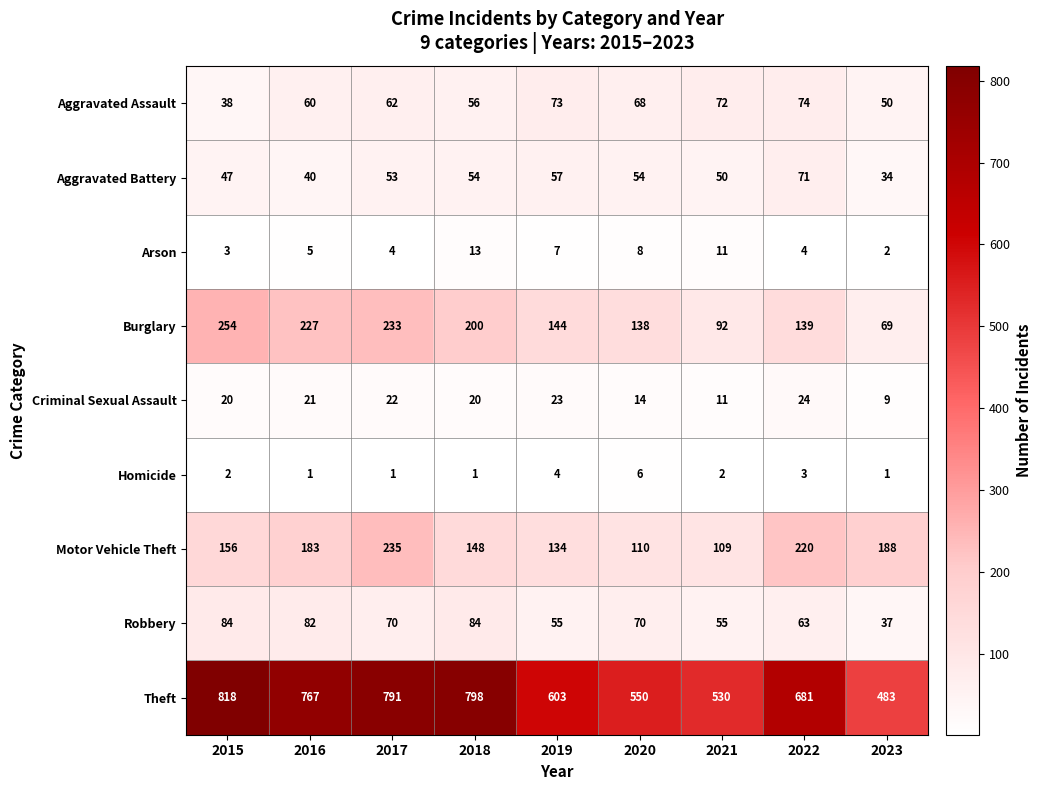

Which category has the lowest value in the Criminal Sexual Assault series?

2023